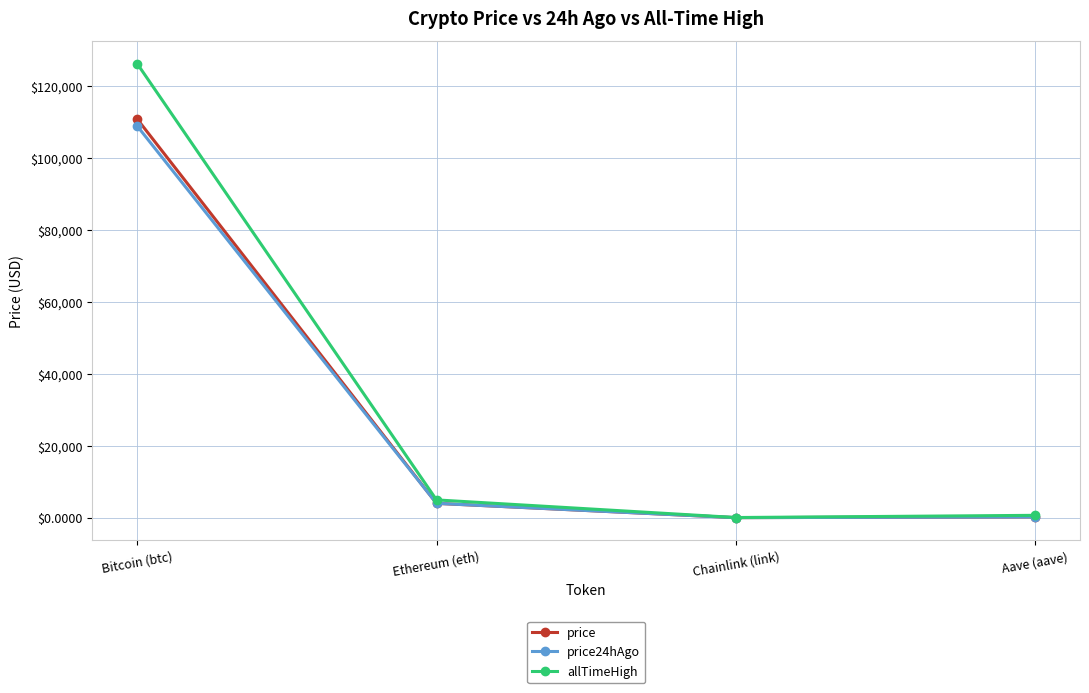

Where is the first local minimum for price?

Chainlink (link)